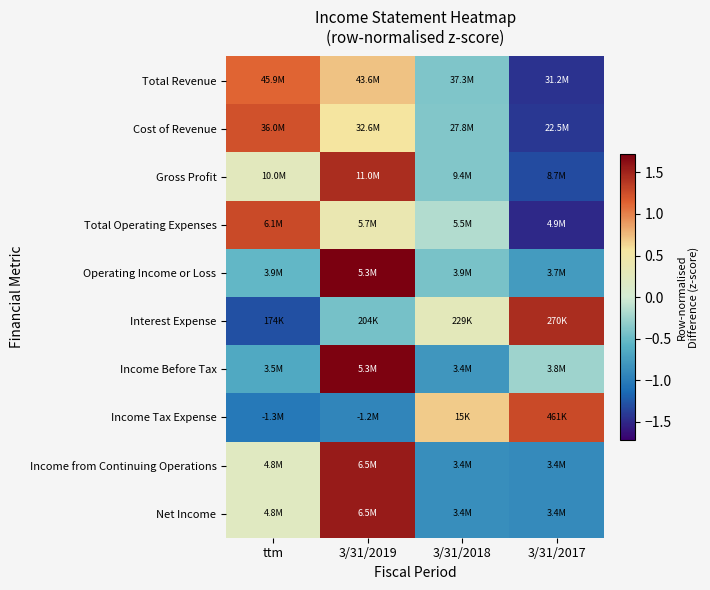

How many categories are shown in the chart?

4